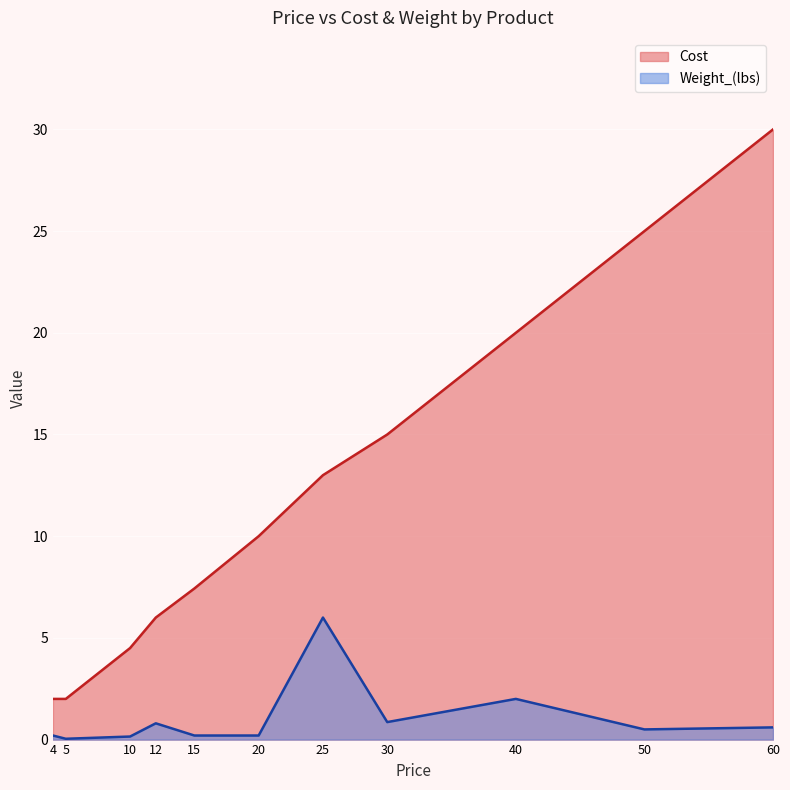

Rank the series at 60 from highest to lowest value.

Cost, Weight_(lbs)